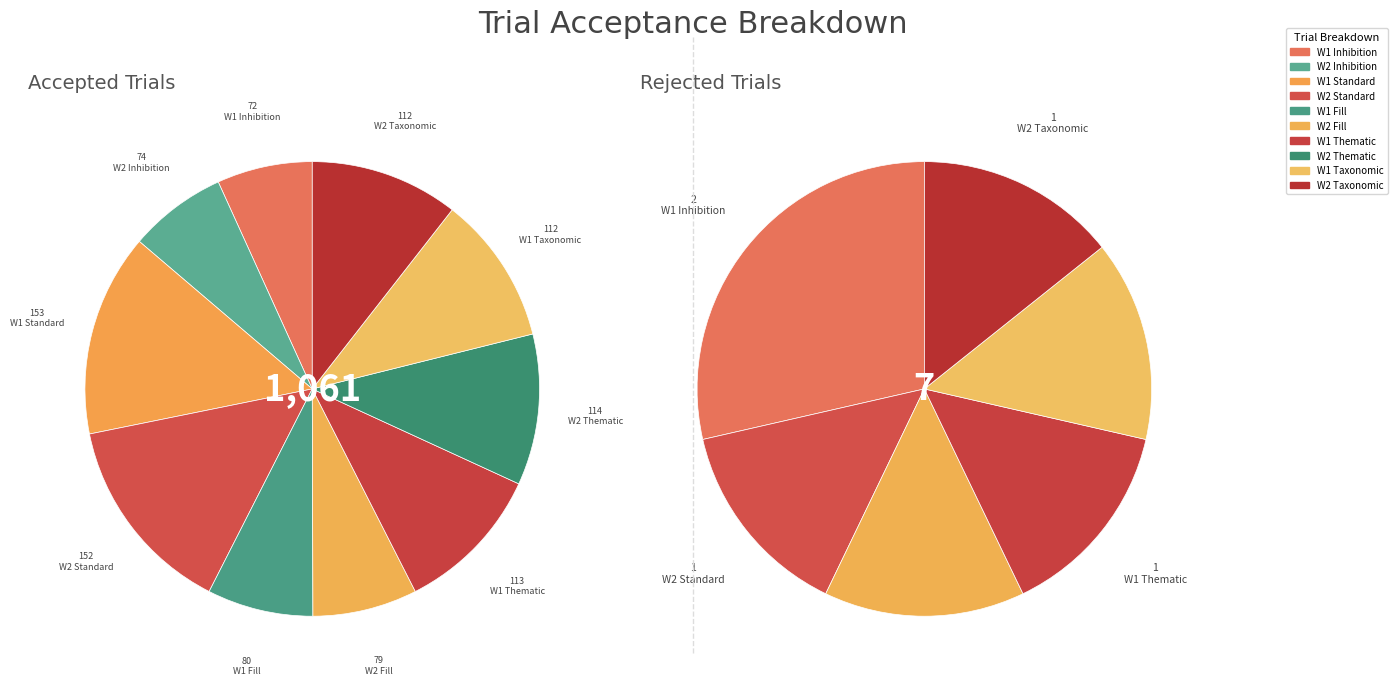

How many segments does this pie chart have?

10